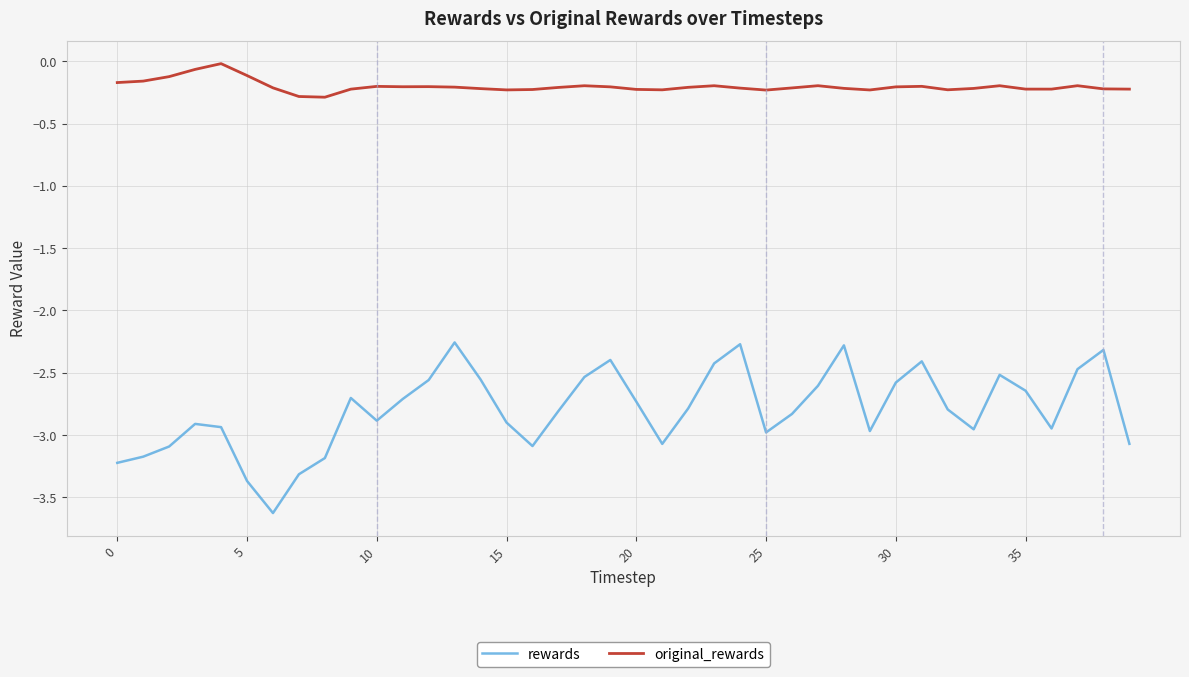

List the series in order of their overall mean, highest first.

original_rewards, rewards